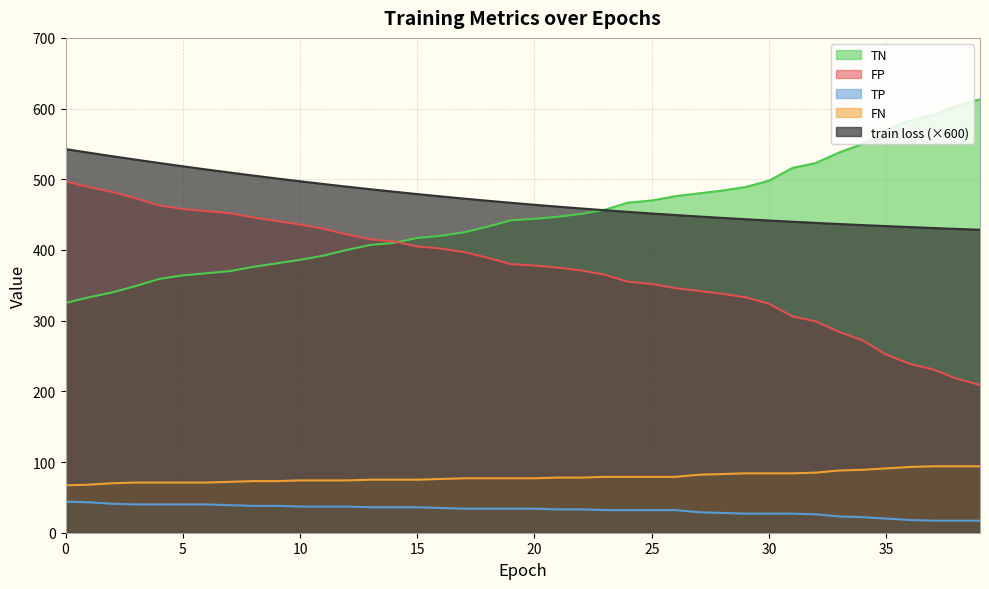

At which label is train loss closest to 485?

13